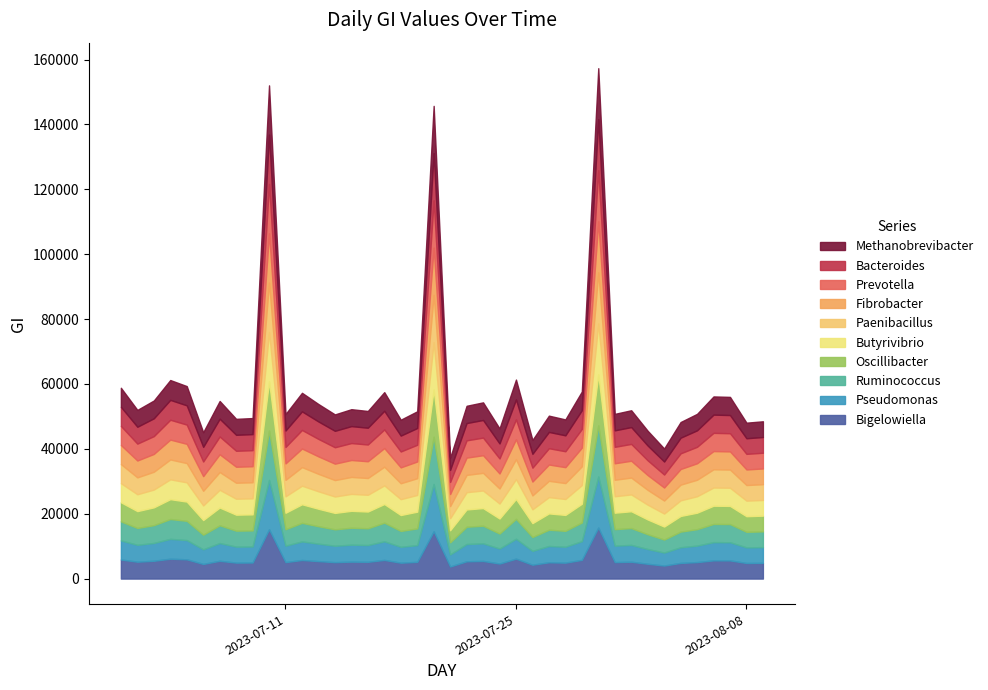

Rank the categories by value from lowest to highest.

2023-07-21, 2023-08-03, 2023-07-26, 2023-07-06, 2023-08-02, 2023-07-24, 2023-08-08, 2023-08-04, 2023-08-09, 2023-07-18, 2023-07-28, 2023-07-08, 2023-07-09, 2023-07-27, 2023-07-14, 2023-07-11, 2023-07-31, 2023-08-05, 2023-07-19, 2023-07-16, 2023-08-01, 2023-07-02, 2023-07-15, 2023-07-22, 2023-07-13, 2023-07-23, 2023-07-07, 2023-07-03, 2023-08-07, 2023-08-06, 2023-07-12, 2023-07-17, 2023-07-29, 2023-07-01, 2023-07-05, 2023-07-04, 2023-07-25, 2023-07-20, 2023-07-10, 2023-07-30